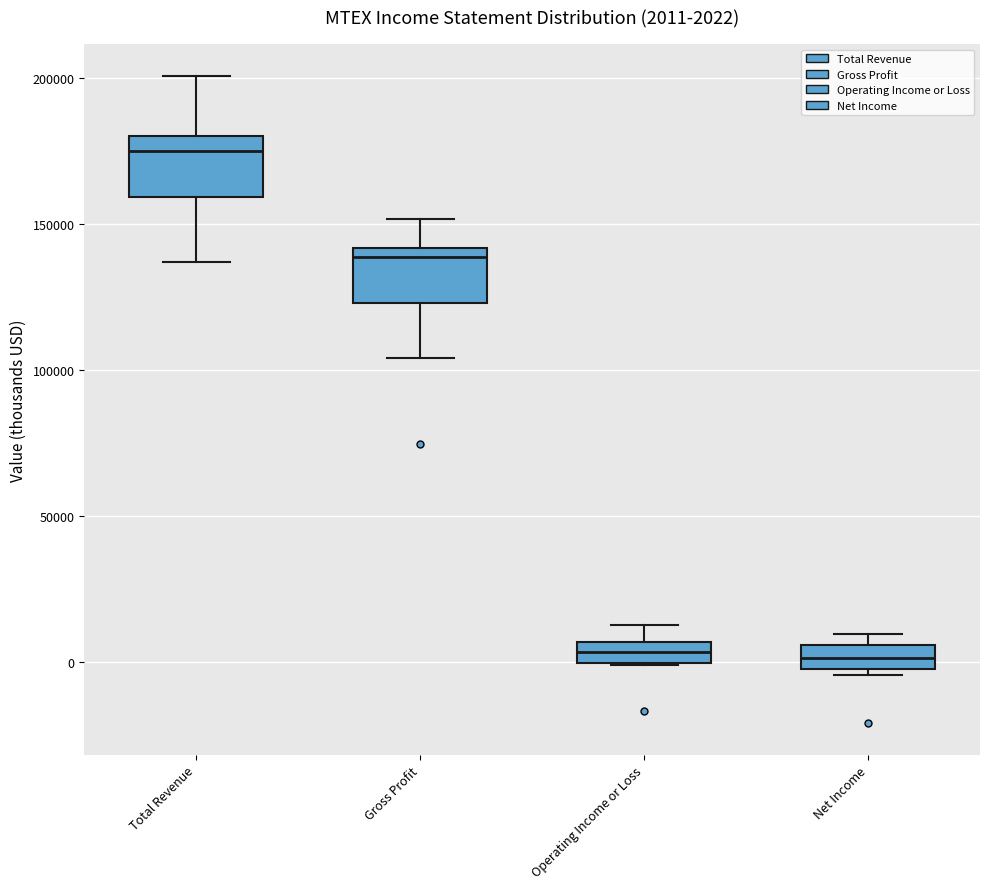

Which box's median line is the highest?

Total Revenue